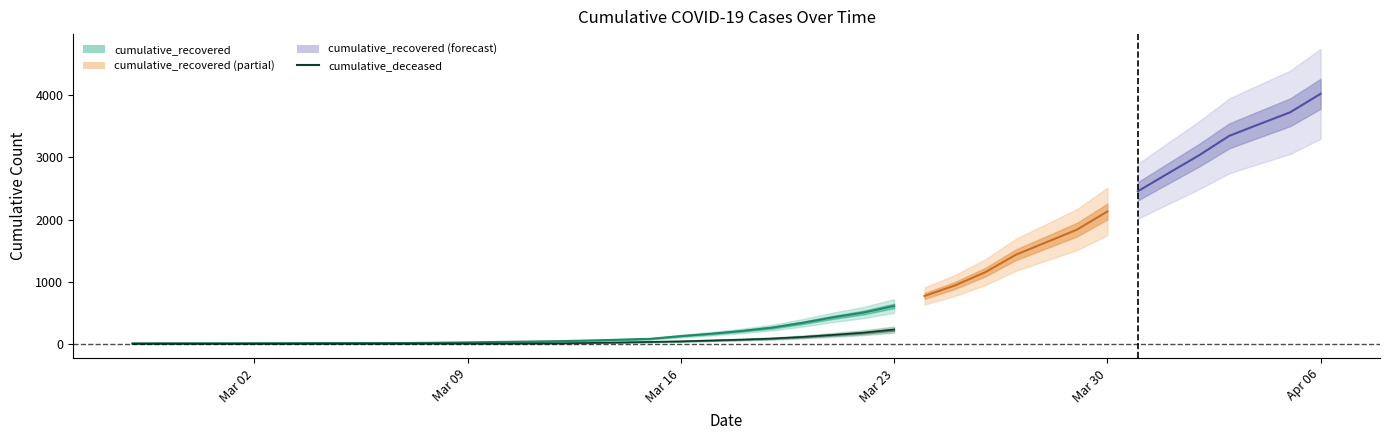

At 2020-03-11, list the series in order from smallest to largest.

cumulative_deceased, cumulative_recovered